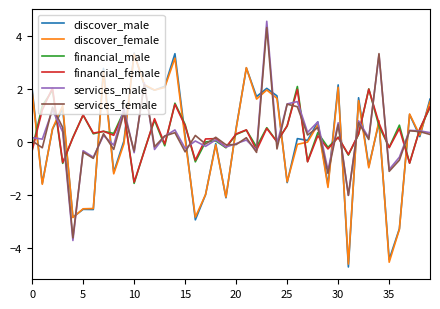

What is the maximum value shown in the chart?

4.6